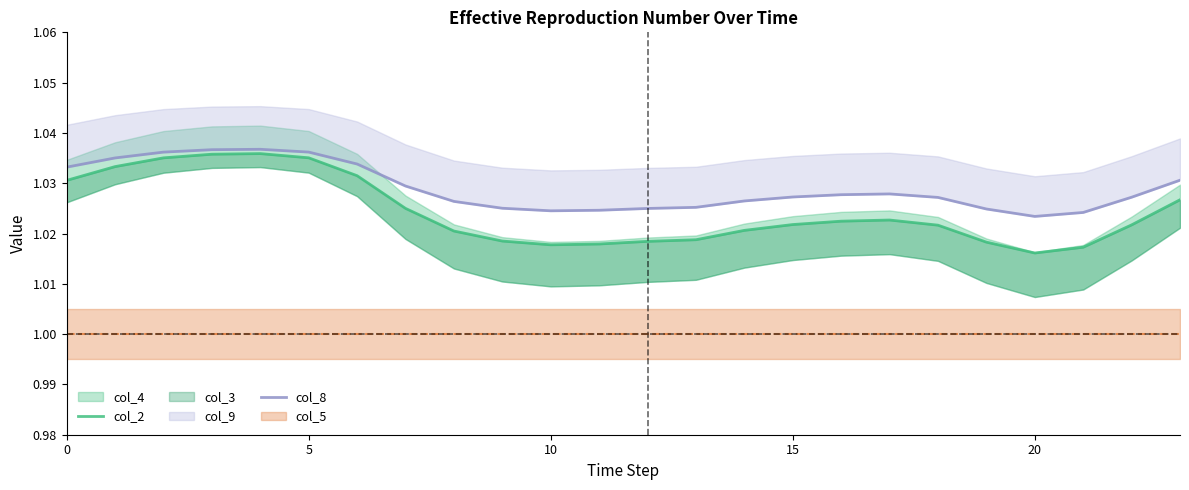

At 10, list the series in order from smallest to largest.

col_2, col_8